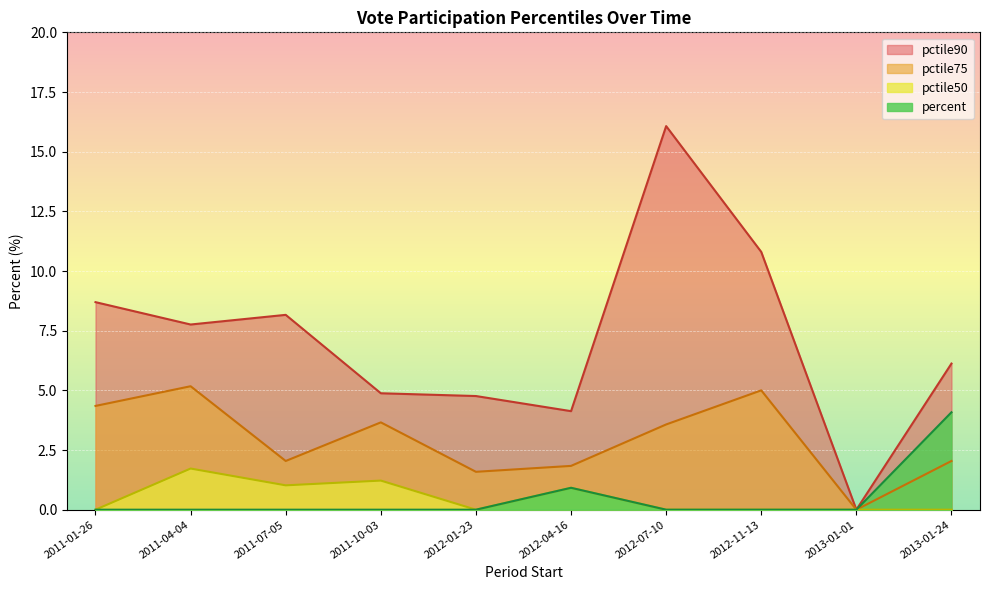

Is the value of pctile50 at 2013-01-01 greater than the value of pctile75 at 2012-04-16?

No